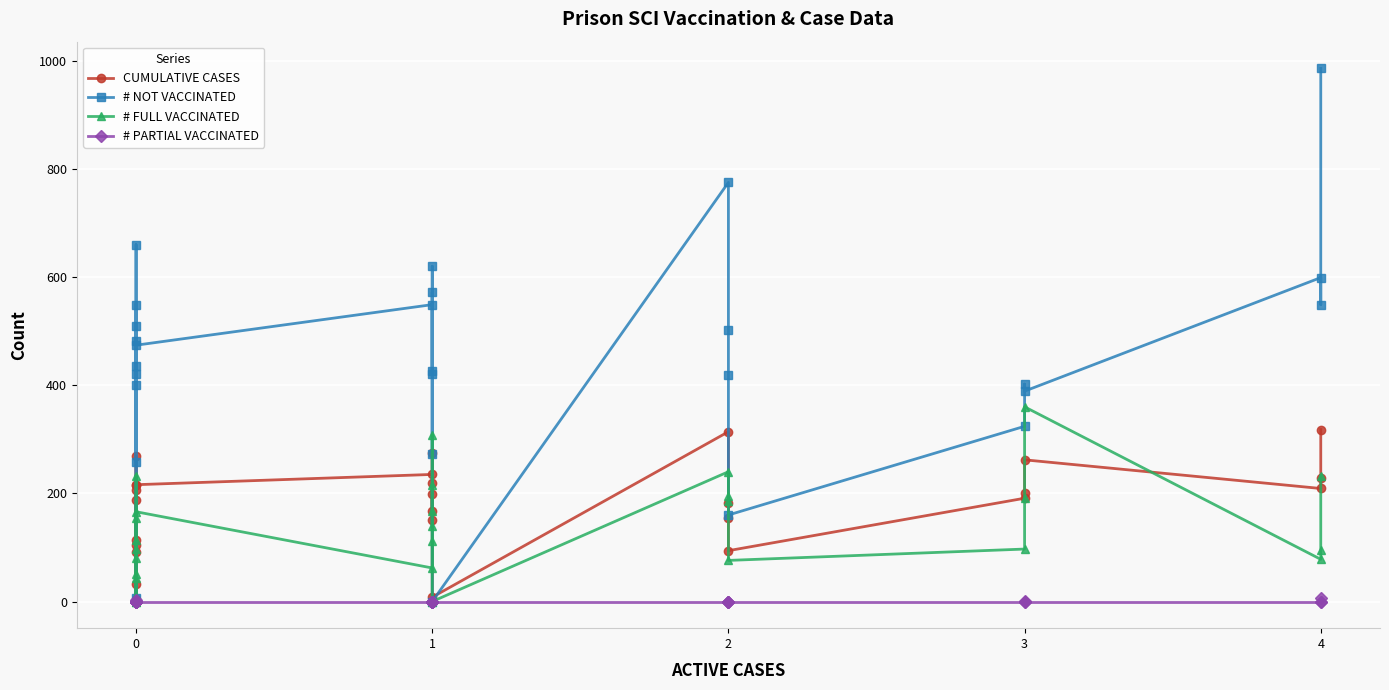

The value of # PARTIAL VACCINATED at 1 is 4. True or false?

False